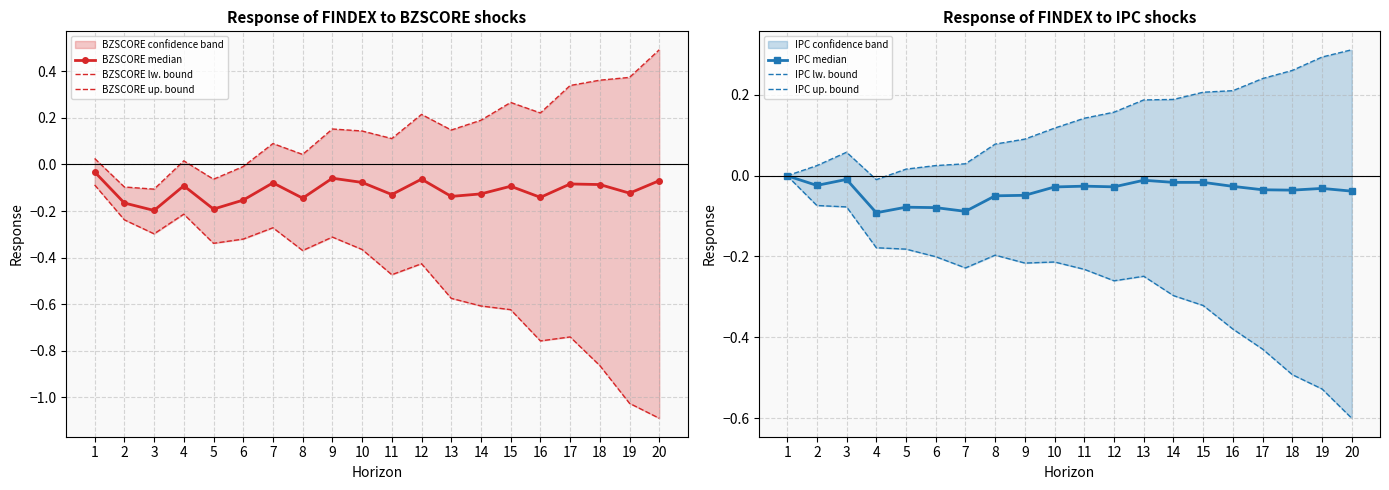

What is the difference between the maximum and minimum values in the BZSCORE lw. bound series?

1.0